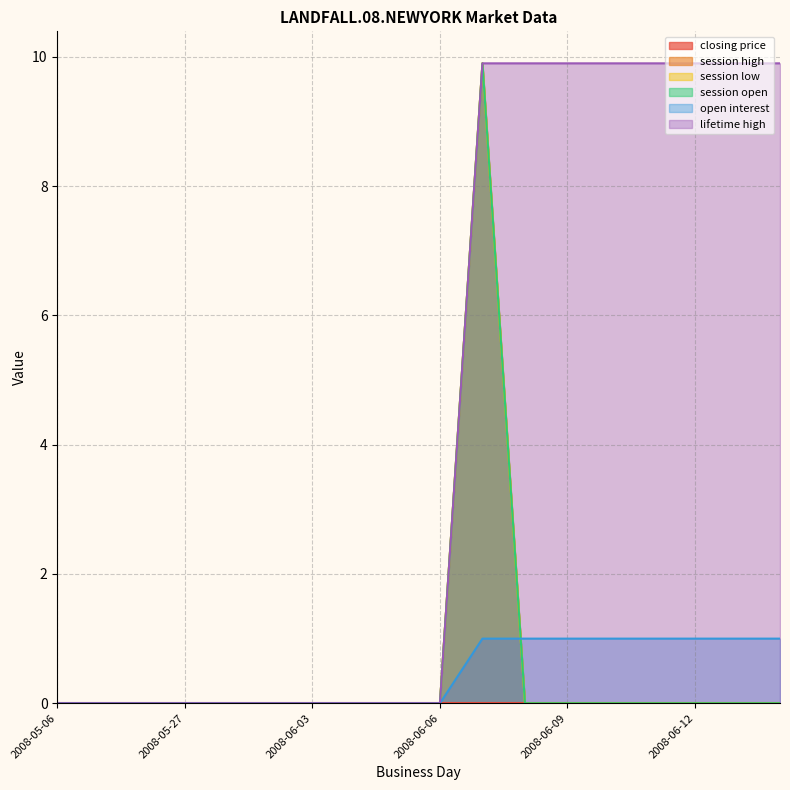

Does the chart display data point markers on the line(s)?

No